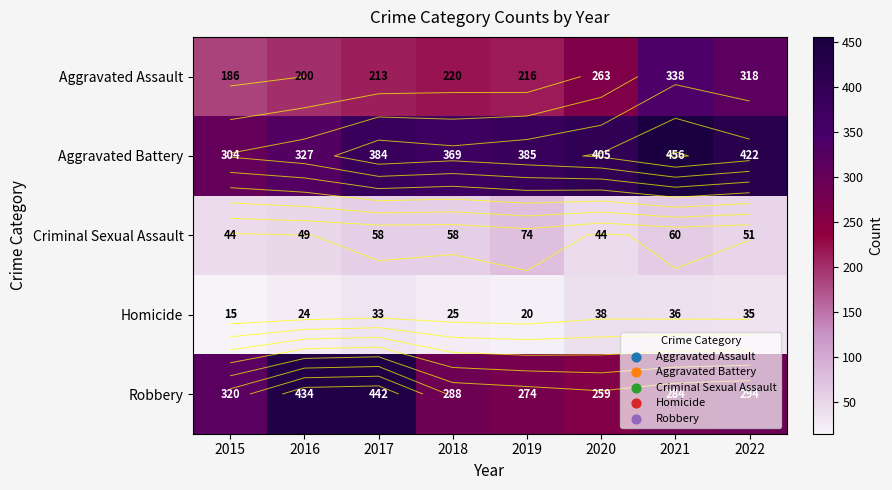

At 2018, list the series in order from smallest to largest.

Homicide, Criminal Sexual Assault, Aggravated Assault, Robbery, Aggravated Battery